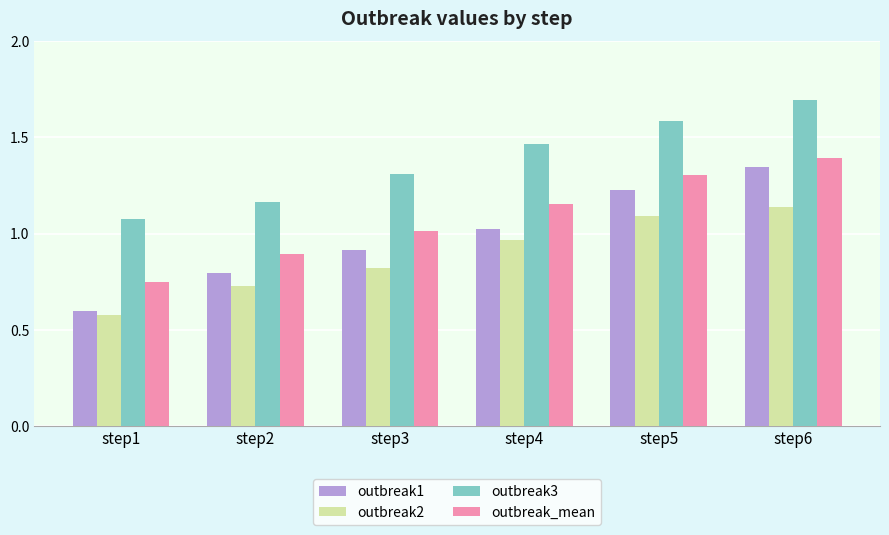

The outbreak1 series shows 1.0 at step4. True or false?

True